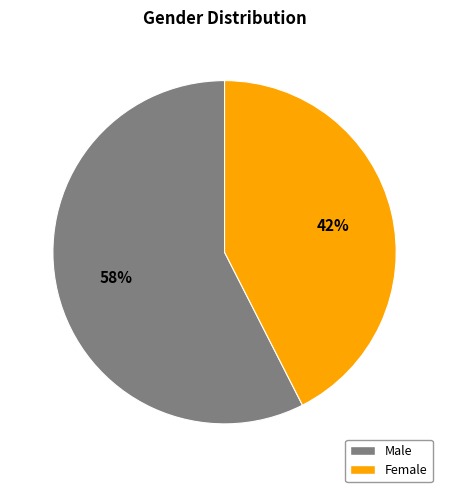

Approximately how many times larger is the value at Male compared to Female?

1.4